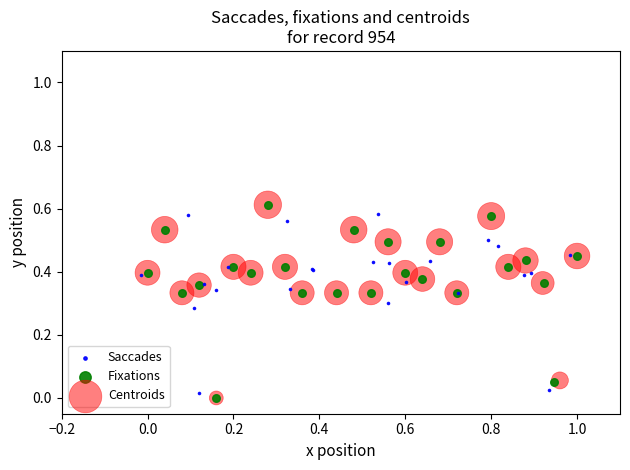

What are all the series names shown in the legend?

Saccades, Fixations, Centroids